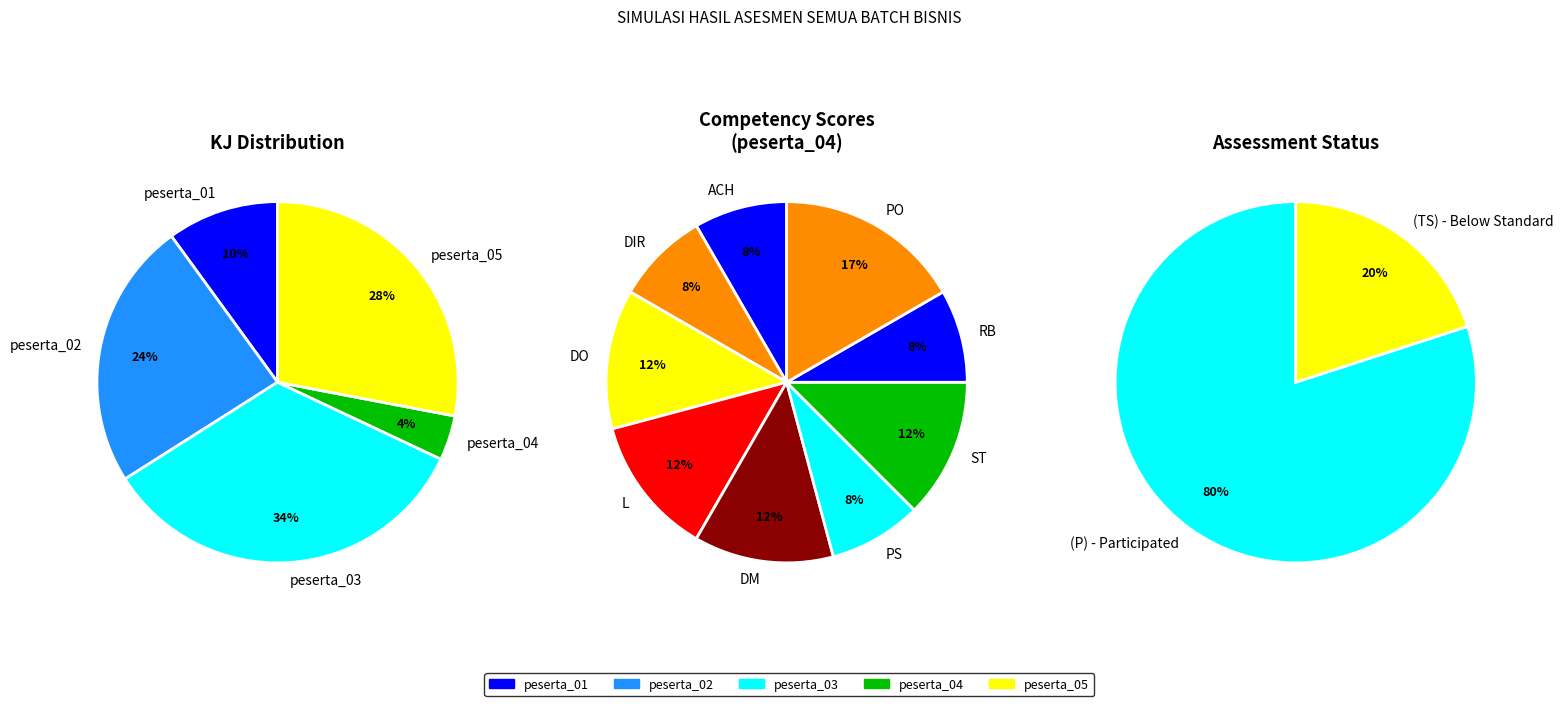

Is there any slice that represents more than half of the pie?

Yes